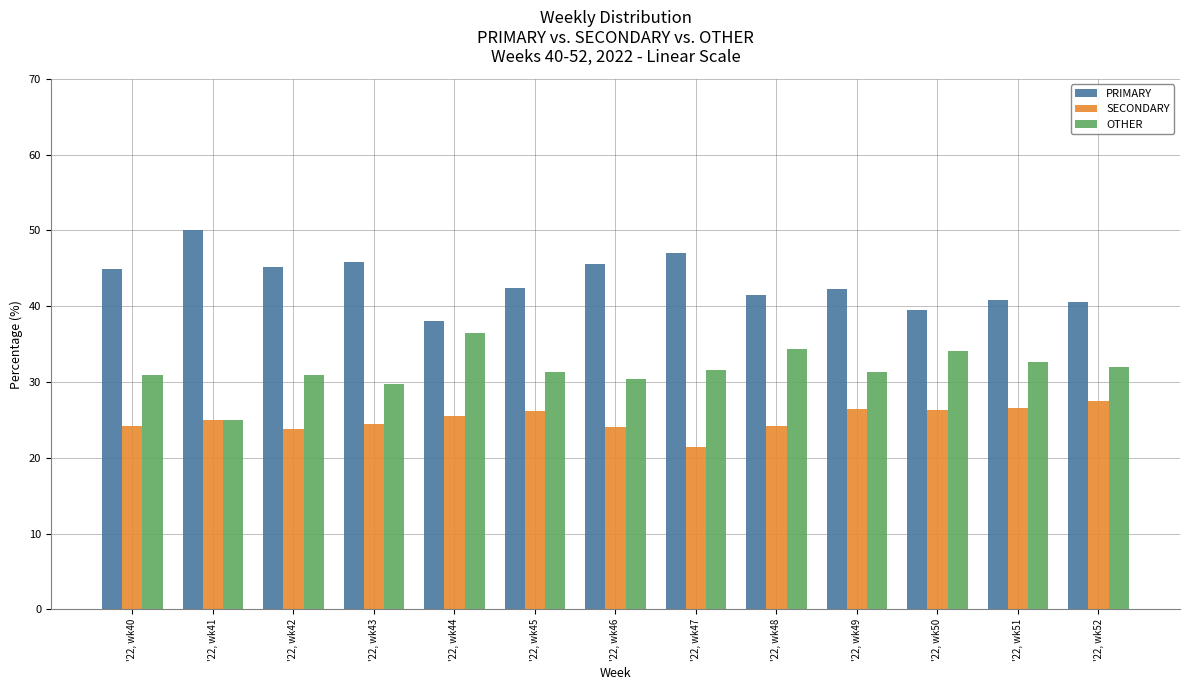

What is the value of the PRIMARY bar at the 1st from the left?

44.9